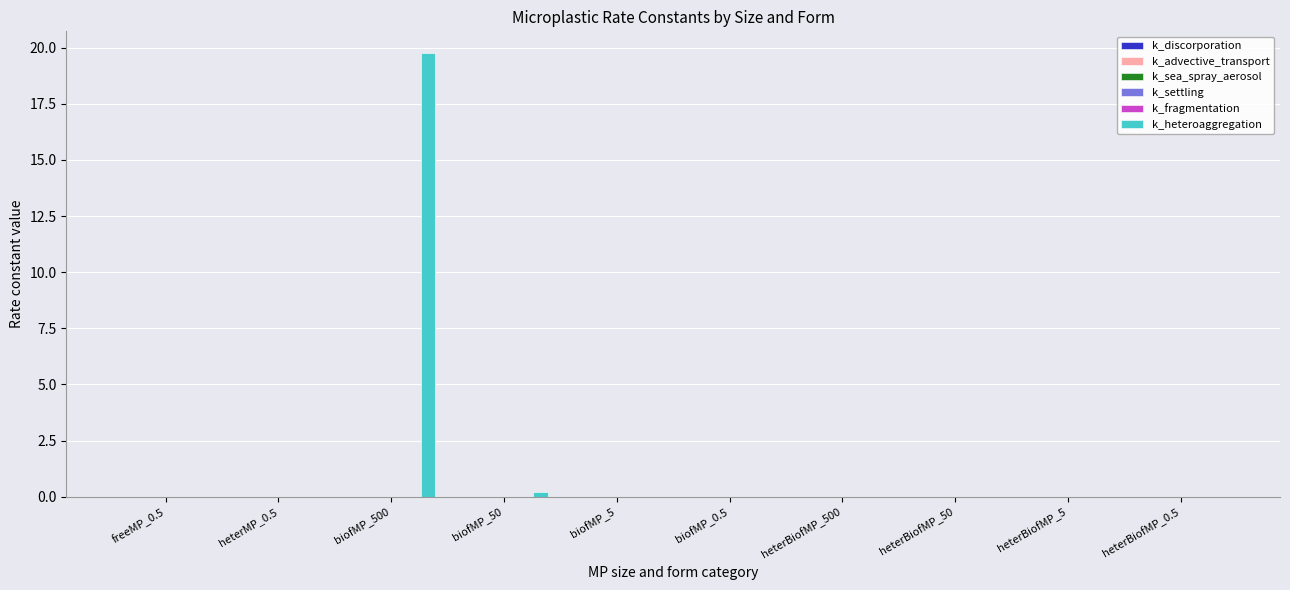

Which series changed the most between heterMP_0.5 and biofMP_500?

k_heteroaggregation